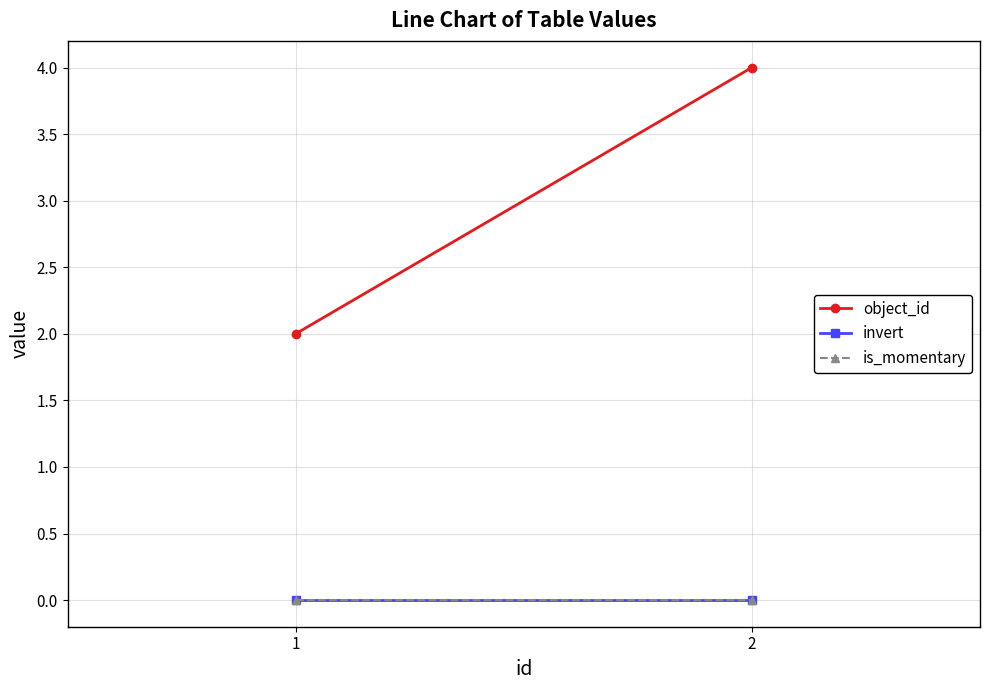

What is the value of the object_id point at the 2nd from the left?

4